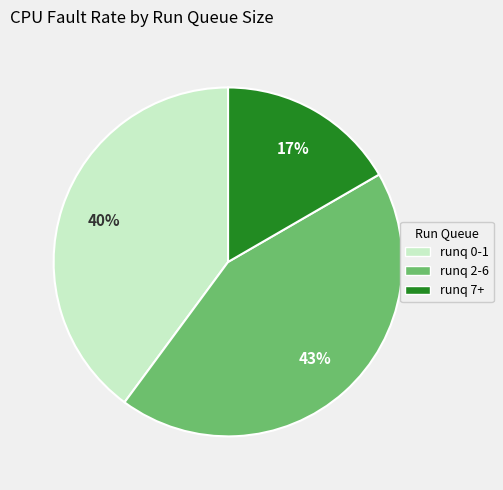

To the nearest percent, what is the average slice percentage?

33%